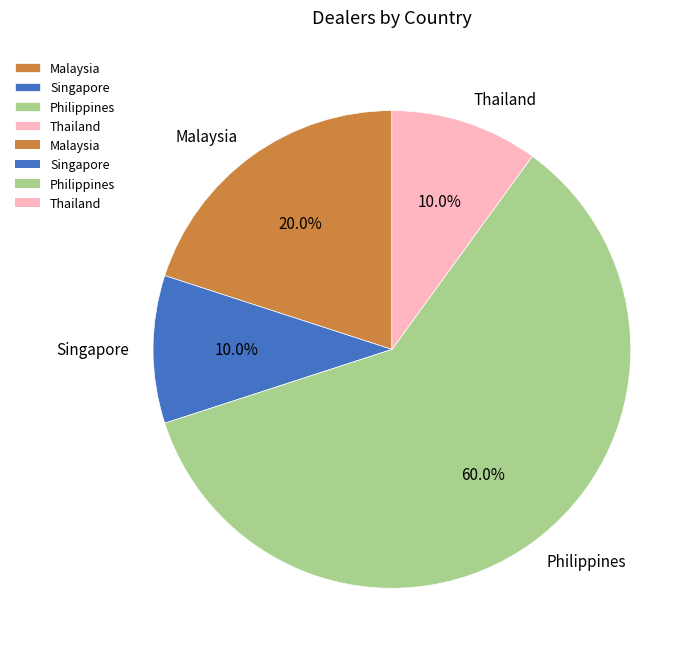

Do Thailand and Philippines together represent more than half of the pie?

Yes